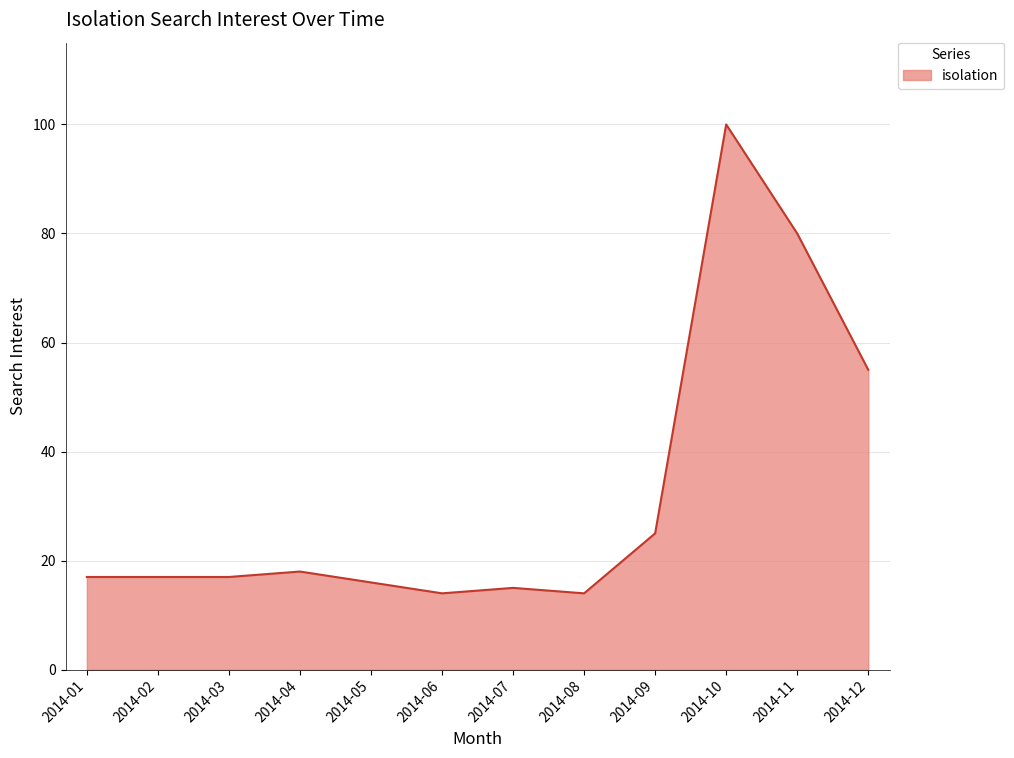

Reading left to right, what are all the values shown in this chart?

2014-01=17	2014-02=17	2014-03=17	2014-04=18	2014-05=16	2014-06=14	2014-07=15	2014-08=14	2014-09=25	2014-10=100	2014-11=80	2014-12=55